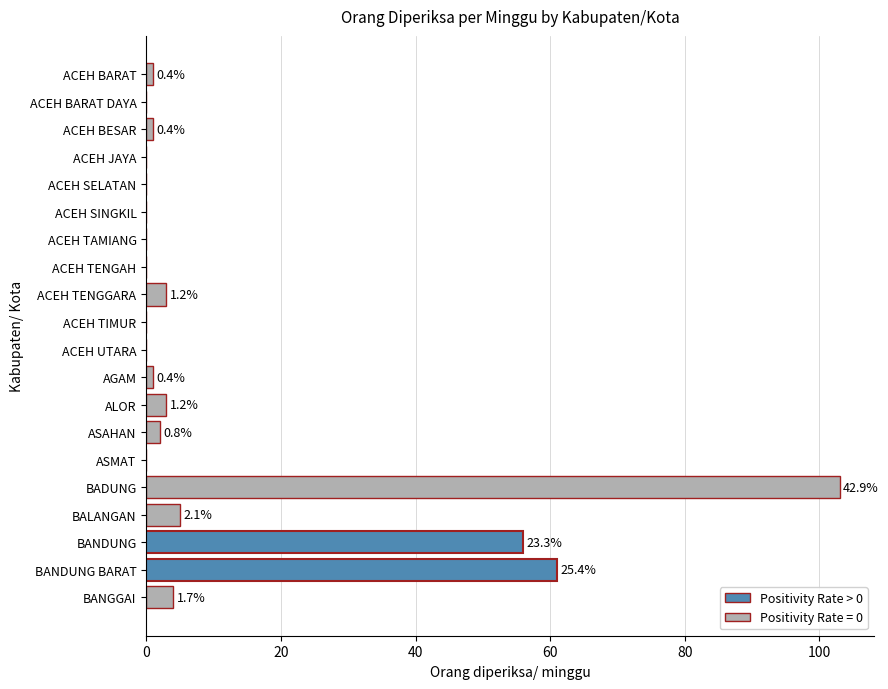

Are the bars horizontal?

Yes